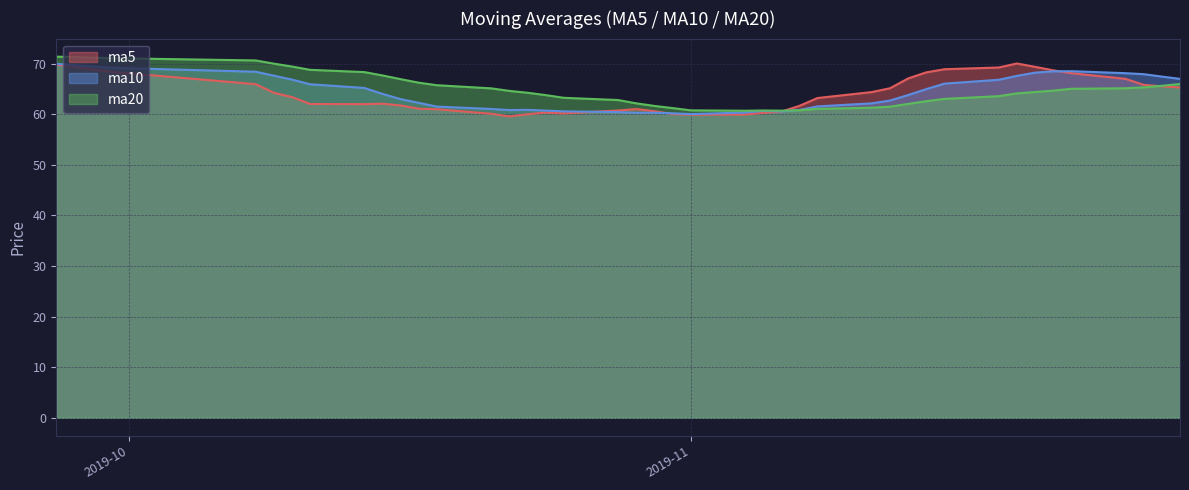

True or false: ma5 and ma10 cross at least once.

True